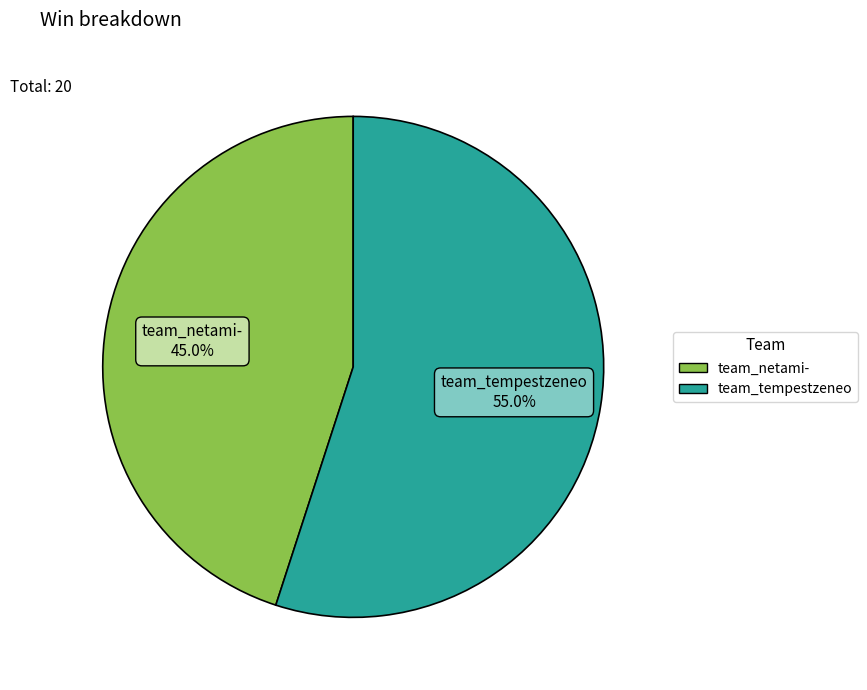

Is team_tempestzeneo the majority of the pie?

Yes